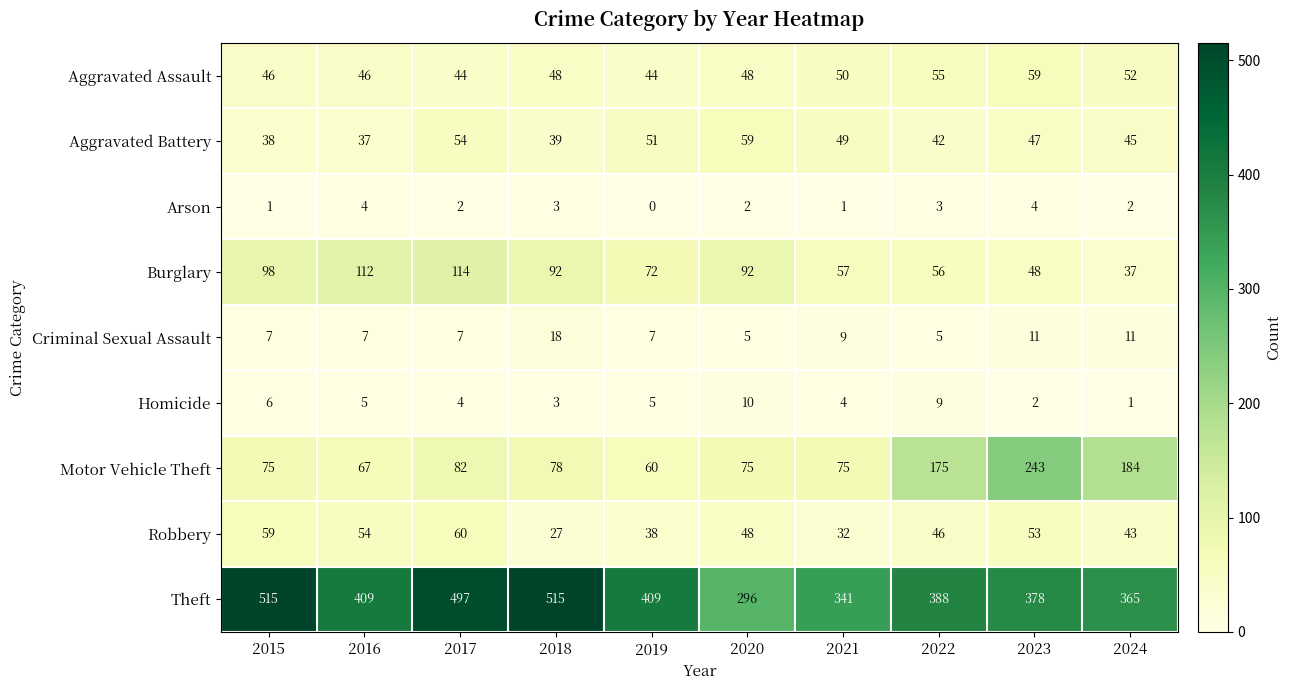

True or false: Arson has a value of 3 at 2018.

True